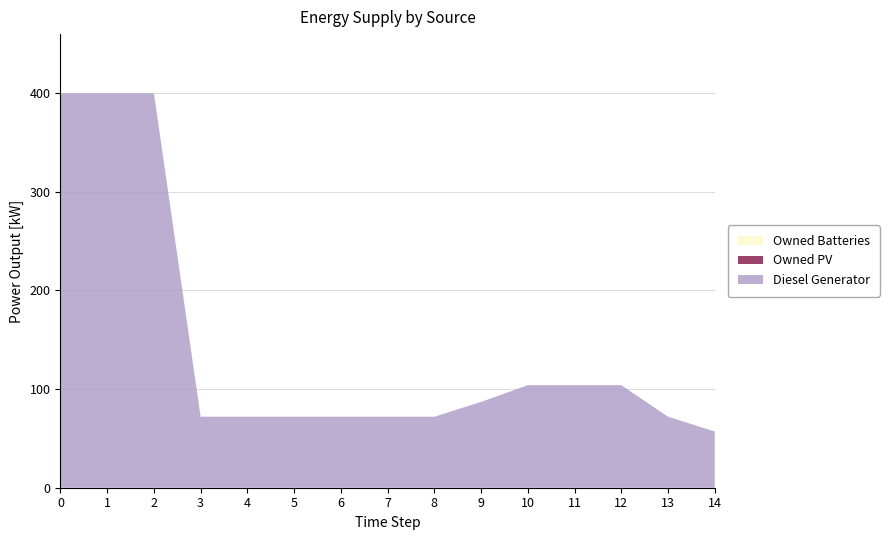

Reading right to left, extract all data points from this chart.

Diesel Generator: 14=57	13=72	12=104	11=104	10=104	9=87	8=72	7=72	6=72	5=72	4=72	3=72	2=400	1=400	0=400
Owned PV: 14=0	13=0	12=0	11=0	10=0	9=0	8=0	7=0	6=0	5=0	4=0	3=0	2=0	1=0	0=0
Owned Batteries: 14=0	13=0	12=0	11=0	10=0	9=0	8=0	7=0	6=0	5=0	4=0	3=0	2=0	1=0	0=0